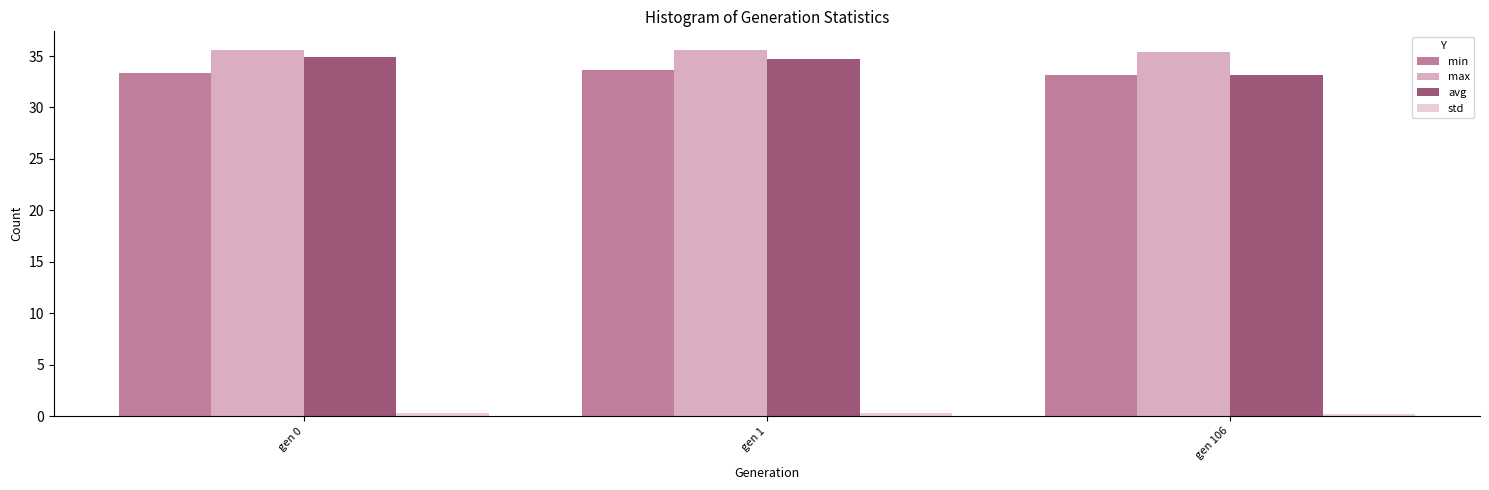

Between gen 0 and gen 106, which series saw the biggest shift?

avg